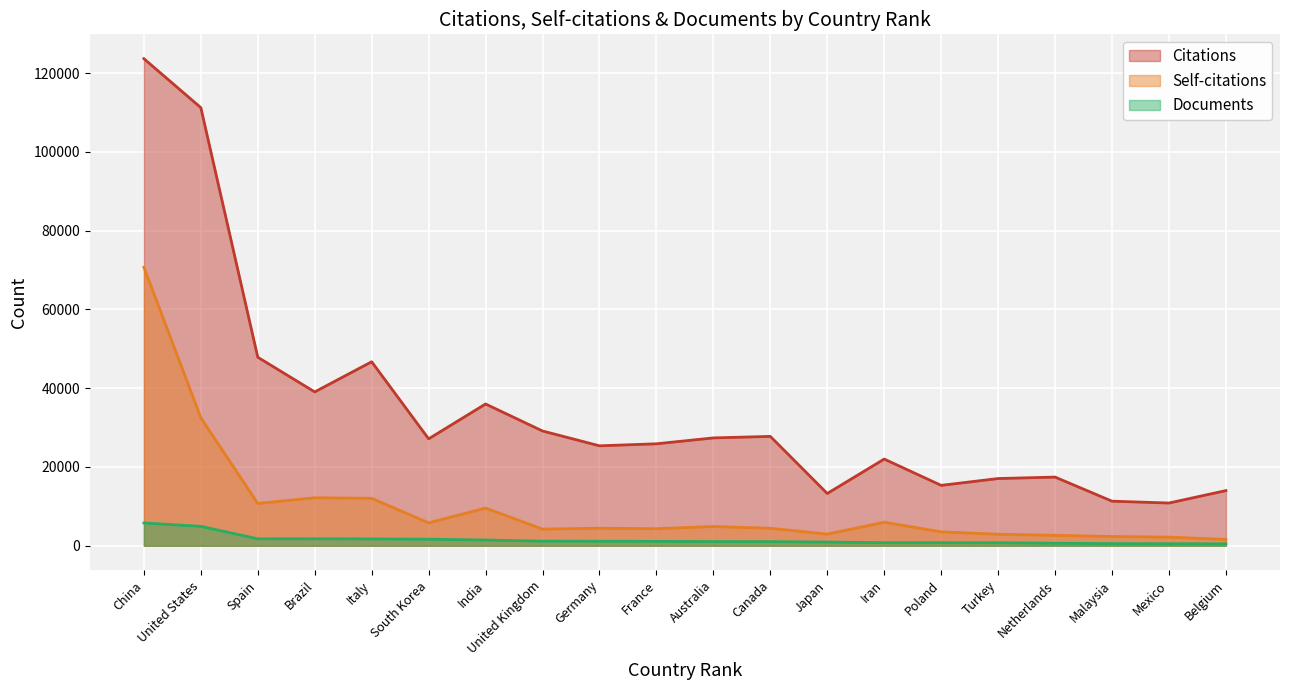

What is the value of the Citations point at the 2nd from the left?

111261